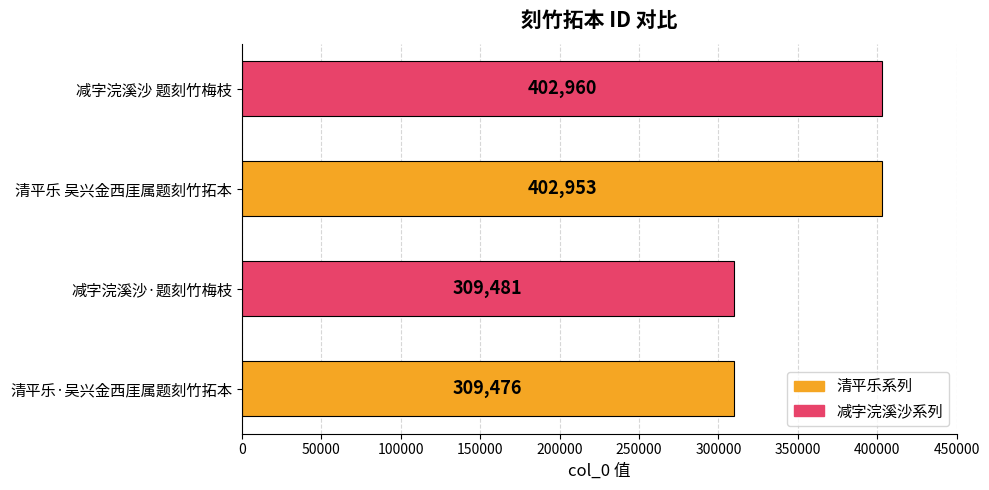

How many values are below 402953?

2